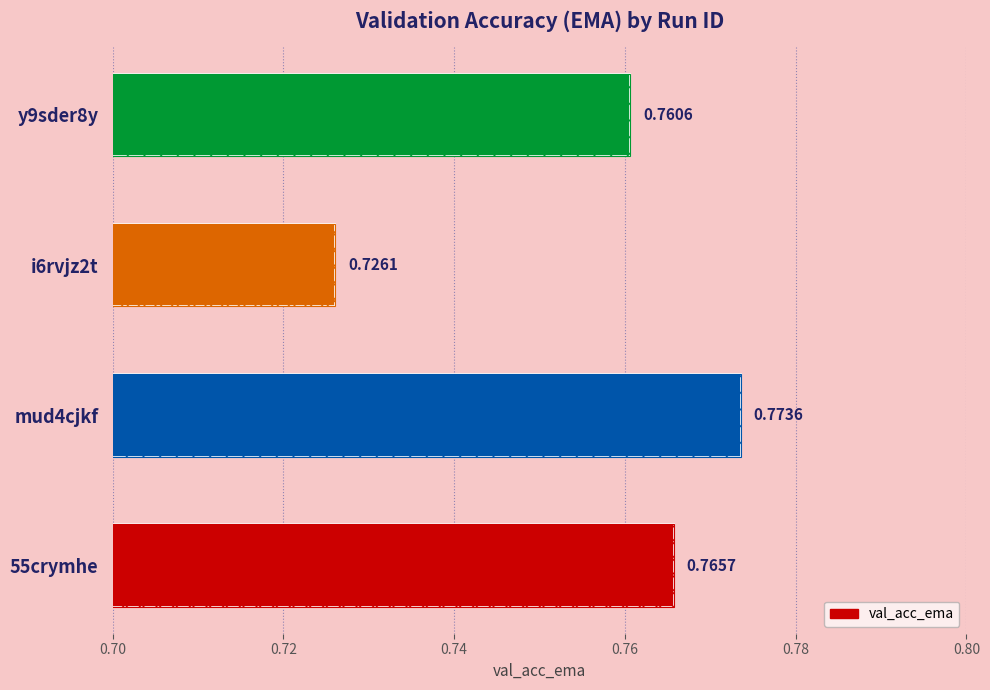

Reading left to right, list all the values displayed in this chart.

0.8	0.8	0.7	0.8